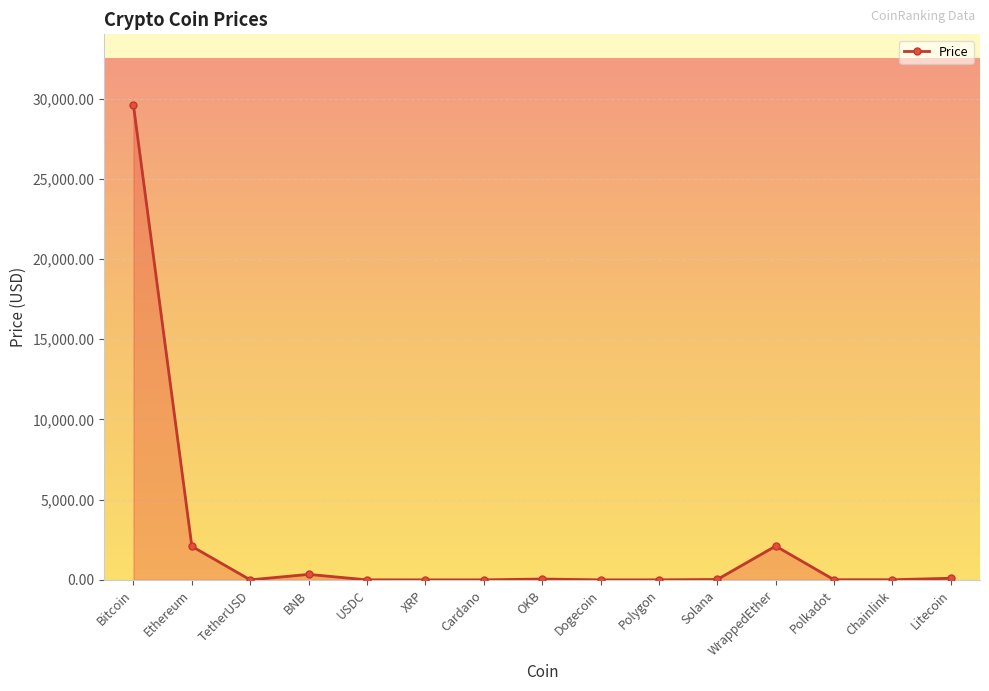

What is the average value?

2286.7